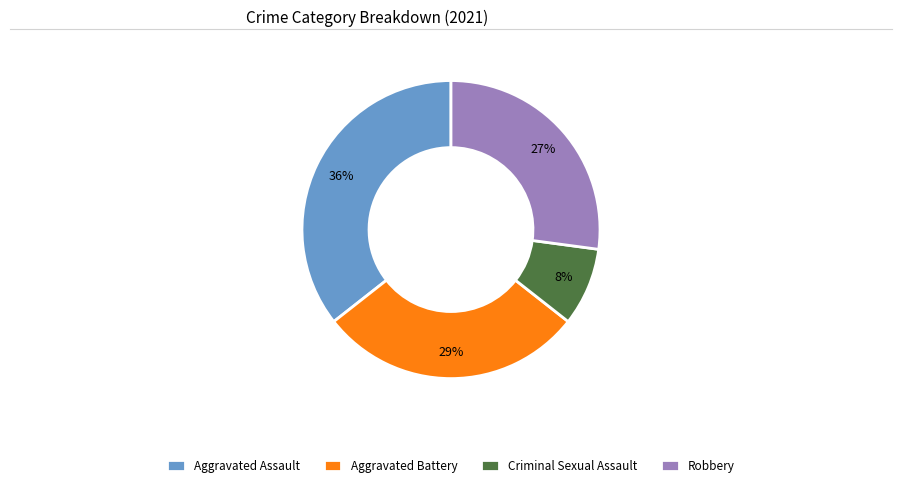

What is the largest slice in the pie chart?

Aggravated Assault